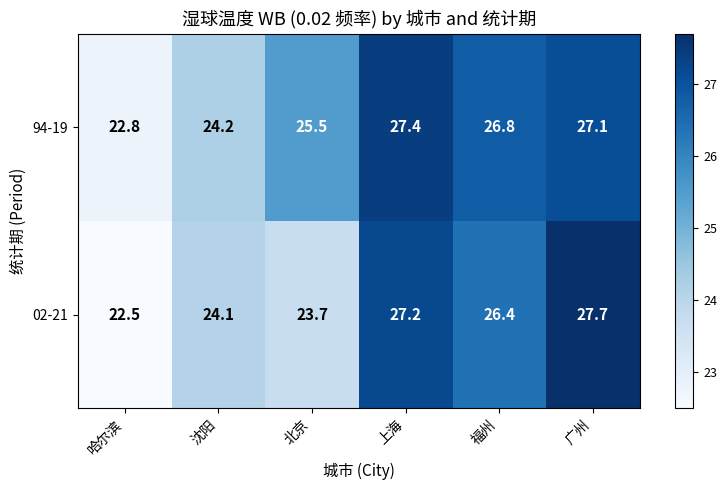

What is the minimum value shown in the chart?

22.5